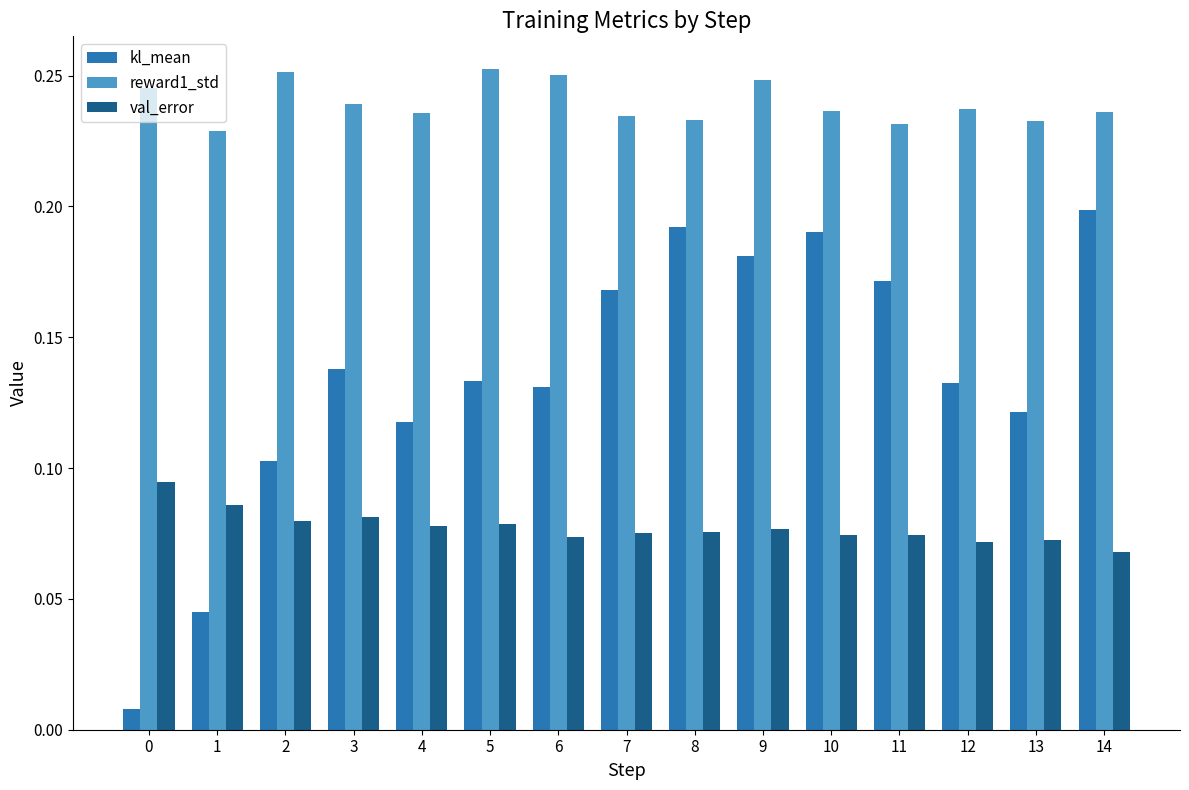

Which series has the largest total across all categories?

reward1_std